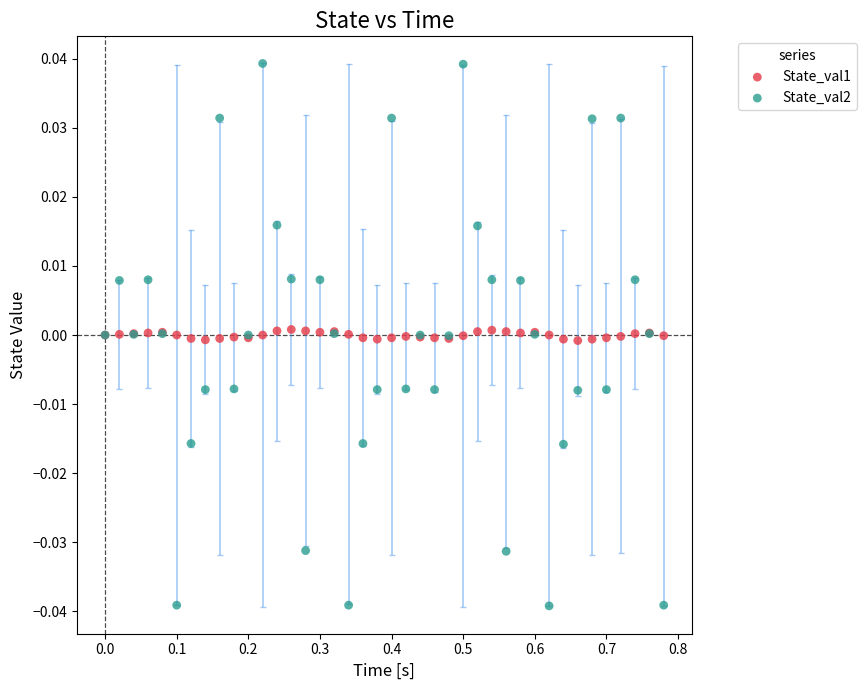

Which series reaches the minimum Y coordinate?

State_val2